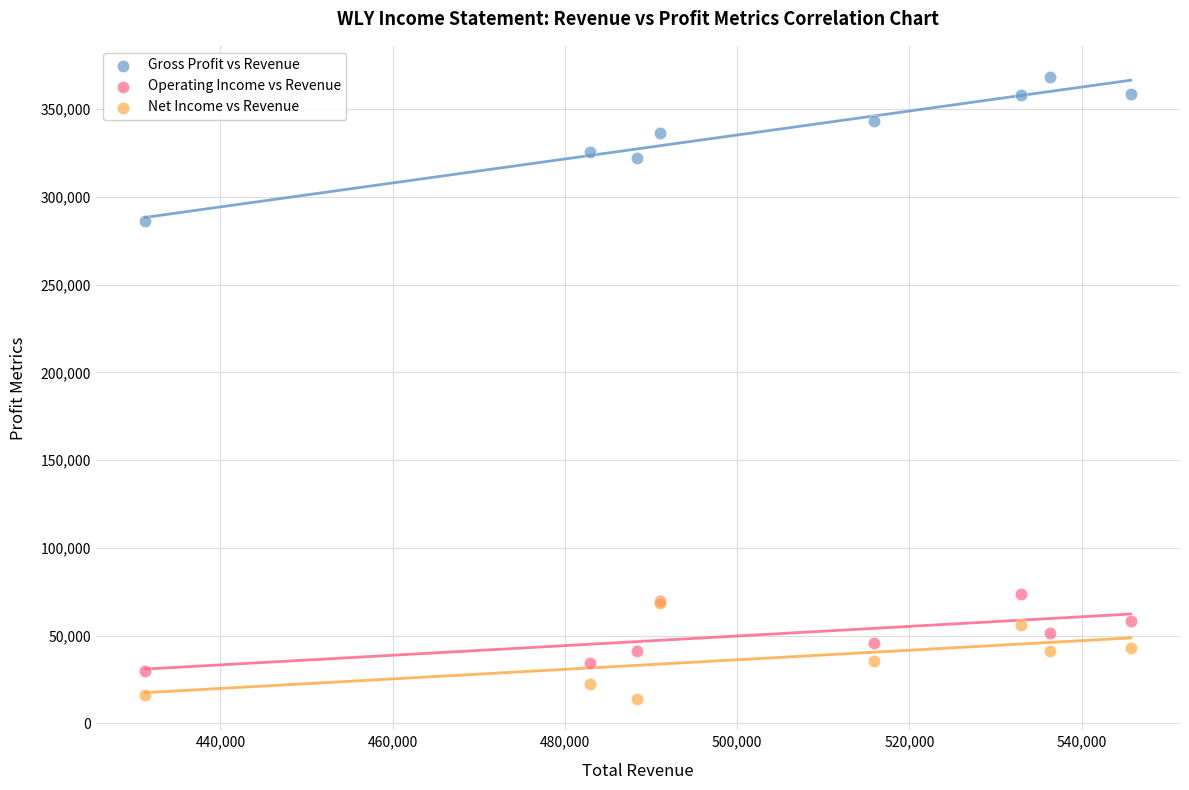

What are all the series names shown in the legend?

Gross Profit vs Revenue, Operating Income vs Revenue, Net Income vs Revenue